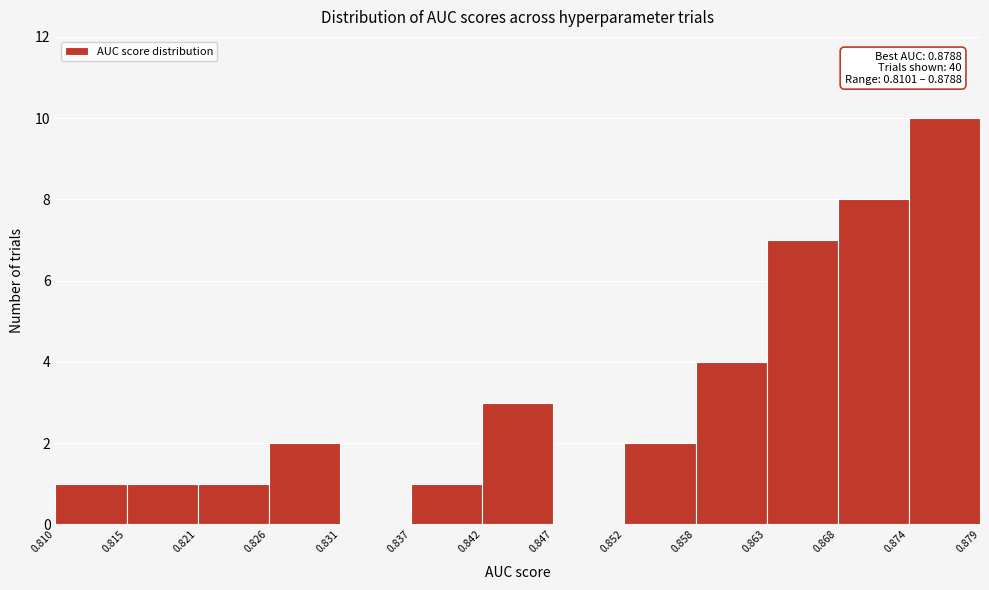

Which range on the x-axis has the tallest bar?

0.874 to 0.879